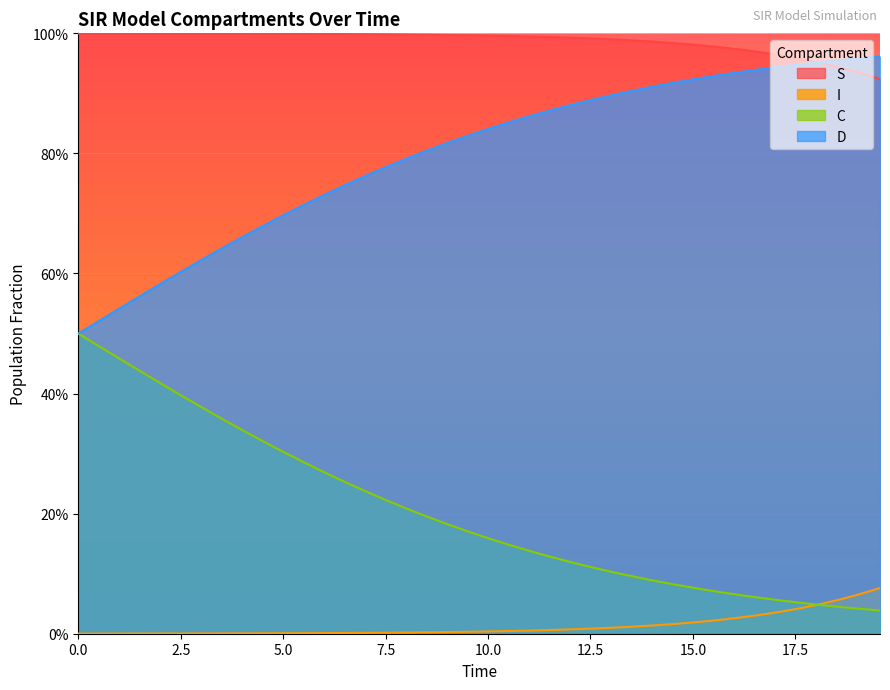

True or false: C and I cross at least once.

True